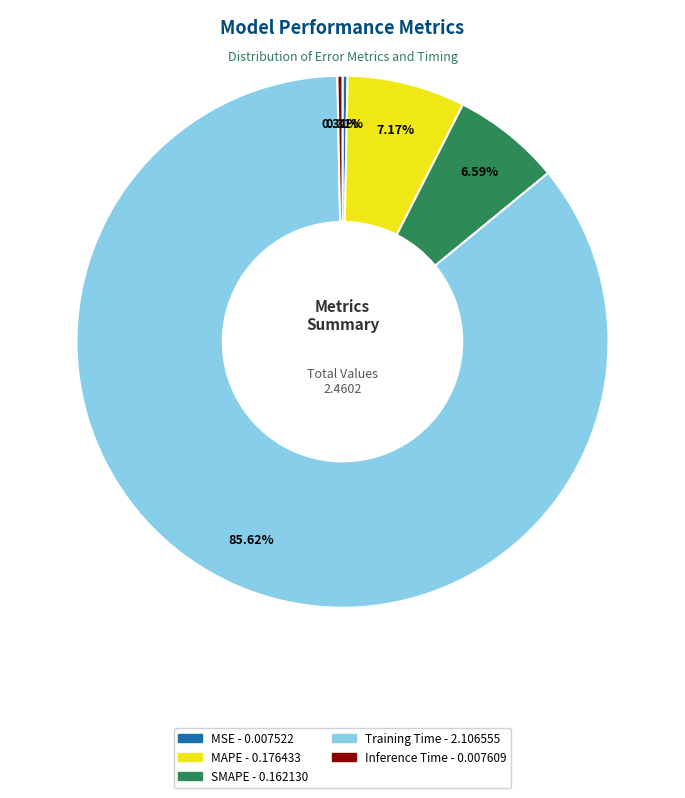

The Inference Time slice represents 0% of the pie. True or false?

True